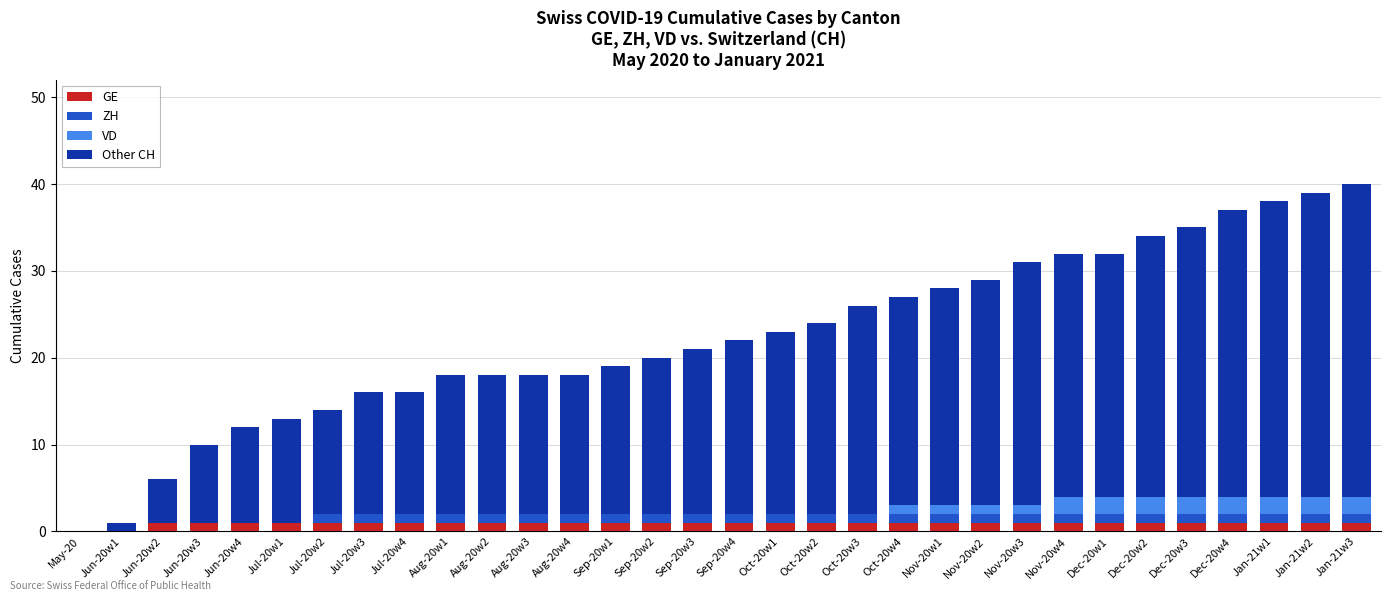

Count the GE values in the range 1 to 2.

30